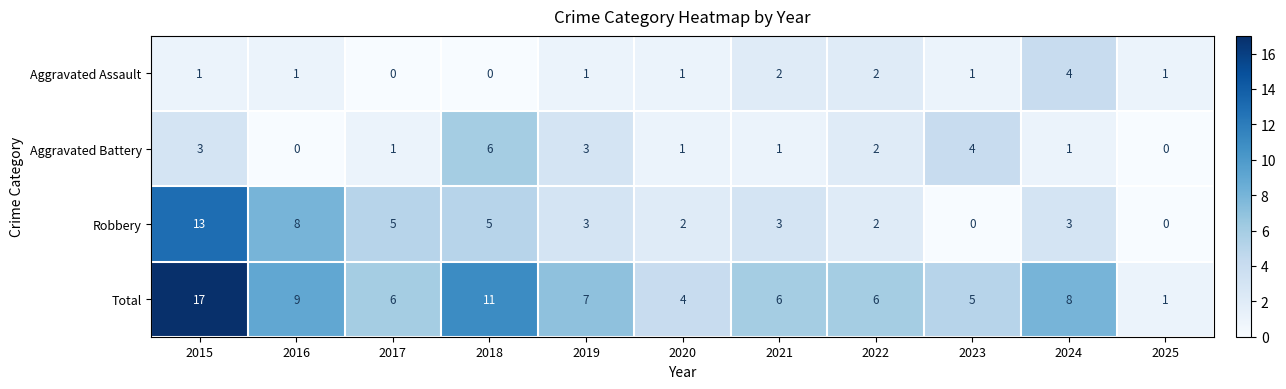

The value of Aggravated Assault at 2024 is 6. True or false?

False